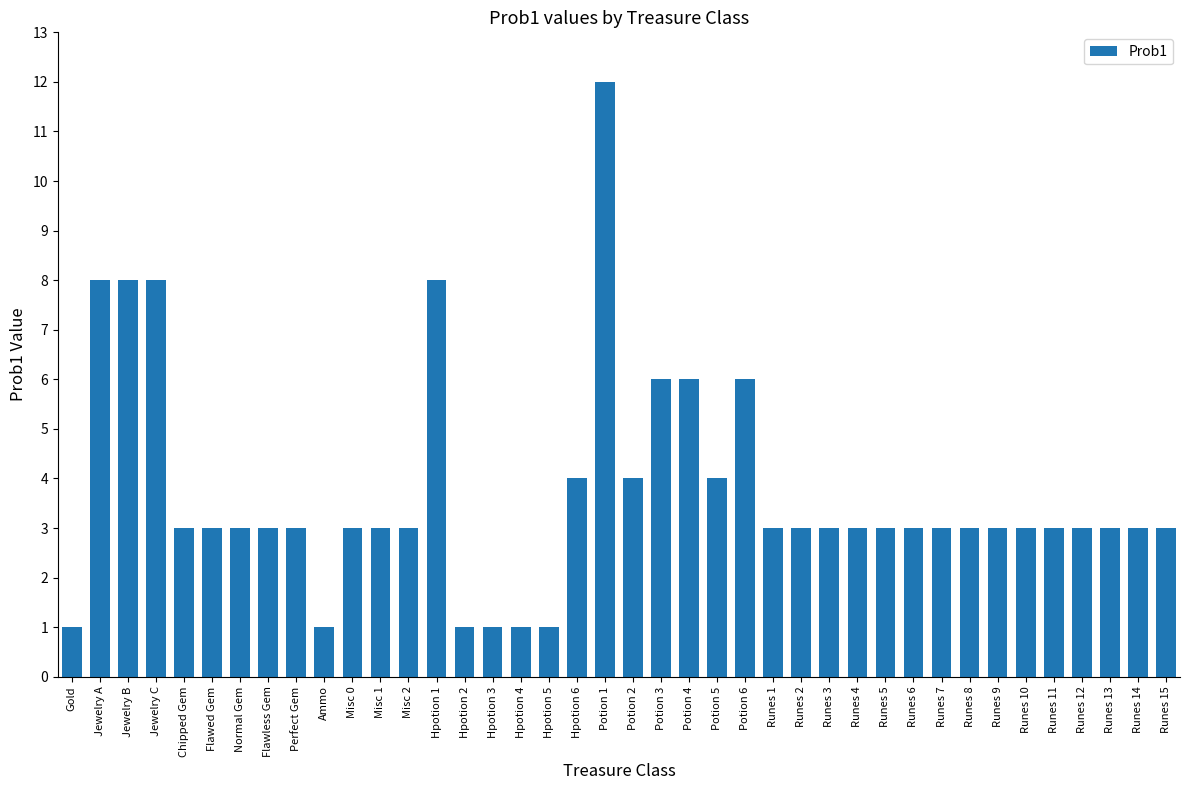

Reading left to right, transcribe all the data shown in this chart.

Gold=1	Jewelry A=8	Jewelry B=8	Jewelry C=8	Chipped Gem=3	Flawed Gem=3	Normal Gem=3	Flawless Gem=3	Perfect Gem=3	Ammo=1	Misc 0=3	Misc 1=3	Misc 2=3	Hpotion 1=8	Hpotion 2=1	Hpotion 3=1	Hpotion 4=1	Hpotion 5=1	Hpotion 6=4	Potion 1=12	Potion 2=4	Potion 3=6	Potion 4=6	Potion 5=4	Potion 6=6	Runes 1=3	Runes 2=3	Runes 3=3	Runes 4=3	Runes 5=3	Runes 6=3	Runes 7=3	Runes 8=3	Runes 9=3	Runes 10=3	Runes 11=3	Runes 12=3	Runes 13=3	Runes 14=3	Runes 15=3